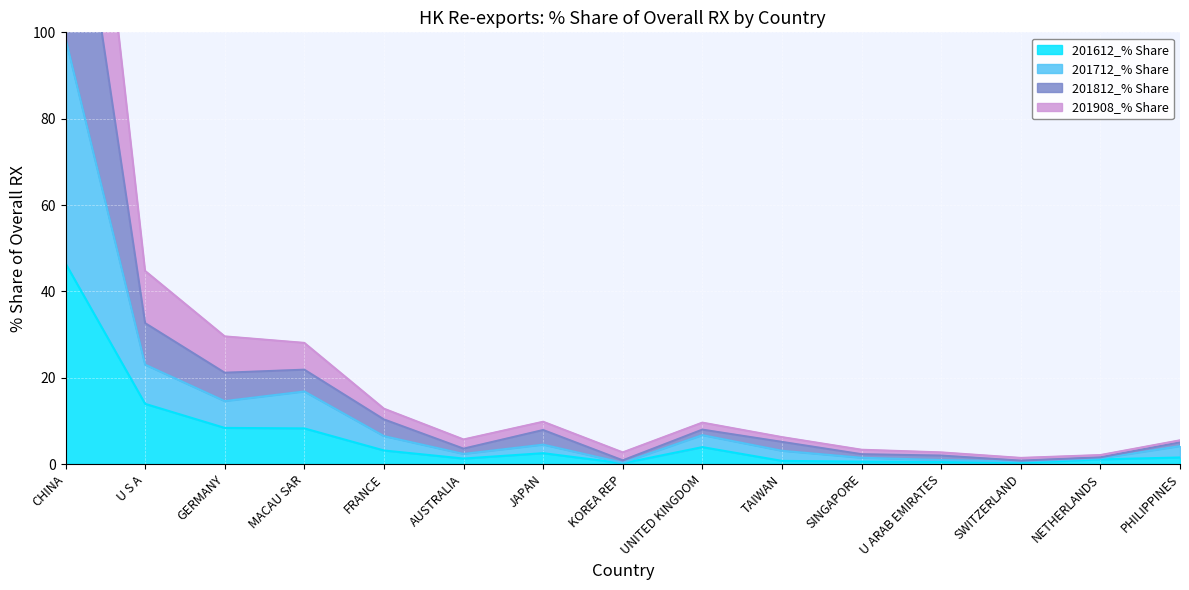

True or false: 201612_% Share has a value of 2.5 at JAPAN.

True